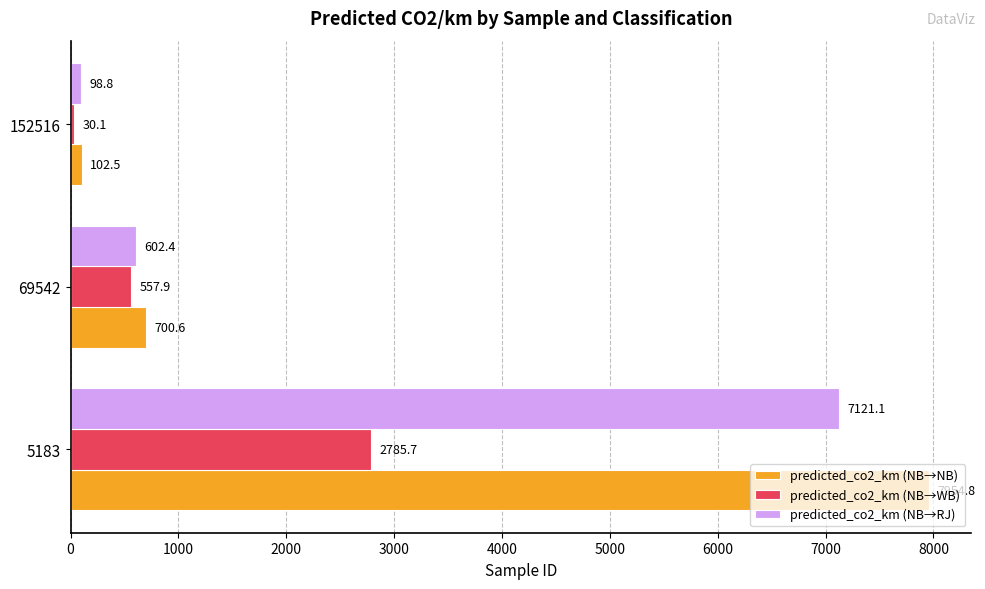

Rank the series by their average value, from highest to lowest.

predicted_co2_km (NB→NB), predicted_co2_km (NB→RJ), predicted_co2_km (NB→WB)